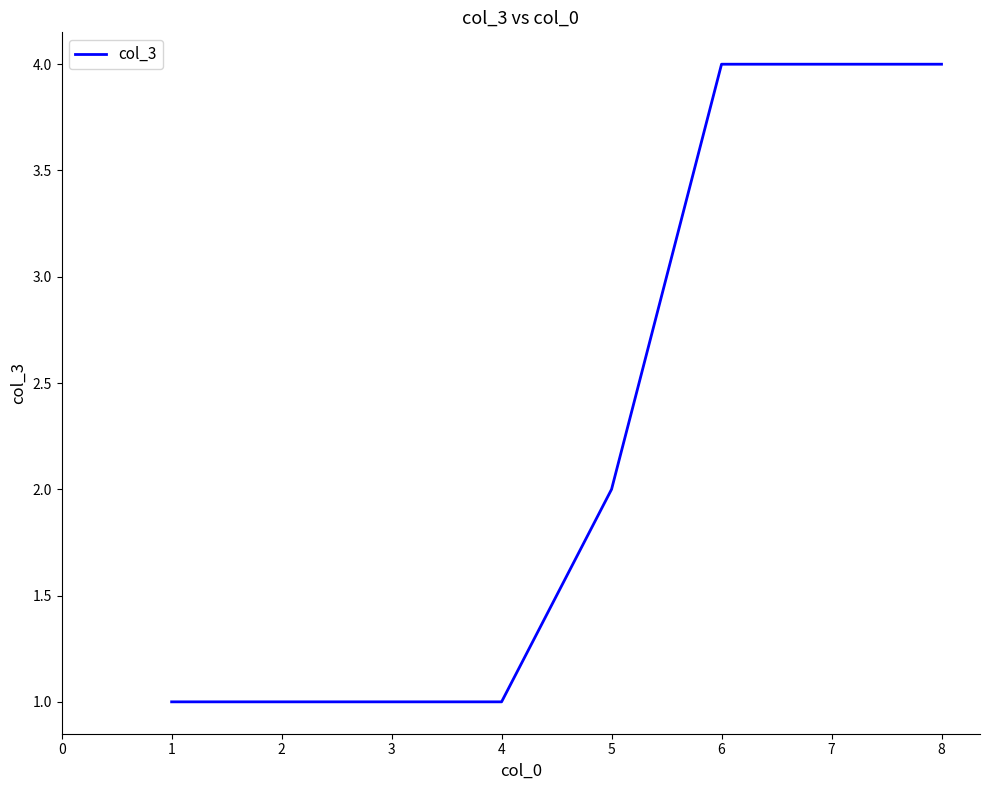

What is the average value?

2